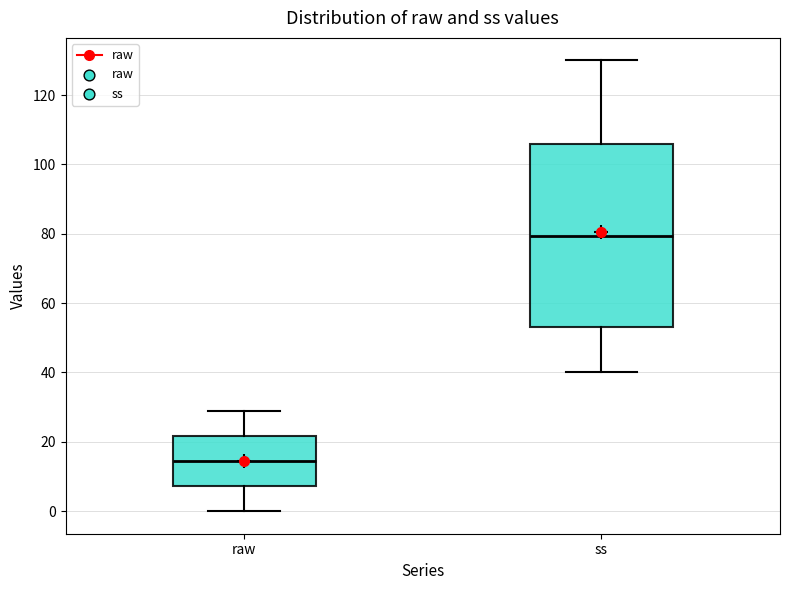

Reading left to right, transcribe this box plot: for each box, give where its median line is, the range the box spans, and where its two whiskers end, as read against the y-axis. The values are not printed on the chart, so give them approximately, as read against the axis.

raw: median 14, box 8 to 22, whiskers 0 to 30
ss: median 80, box 54 to 106, whiskers 40 to 130